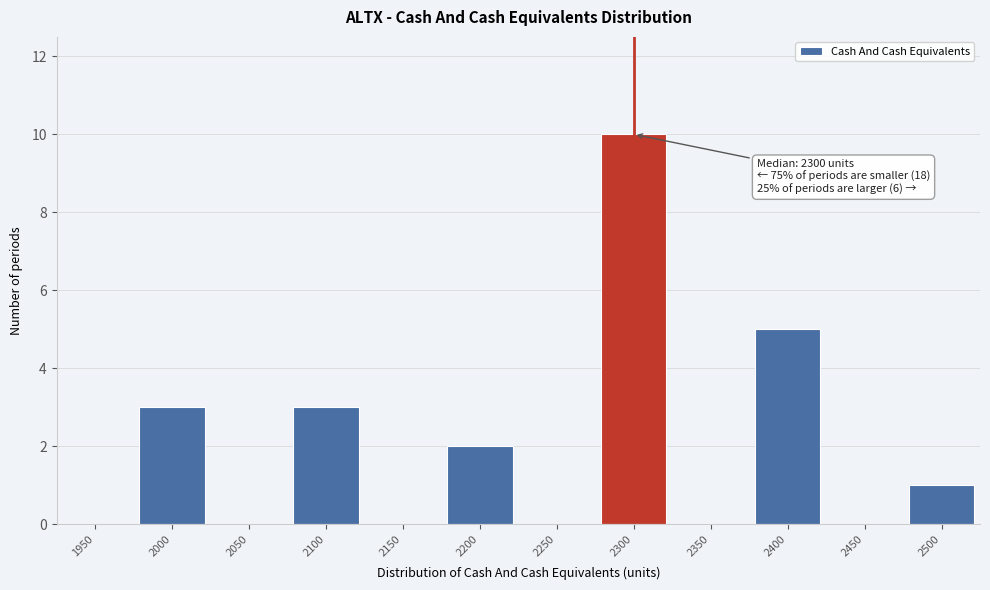

Reading left to right, transcribe all the data shown in this chart.

1950=0	2000=3	2050=0	2100=3	2150=0	2200=2	2250=0	2300=10	2350=0	2400=5	2450=0	2500=1